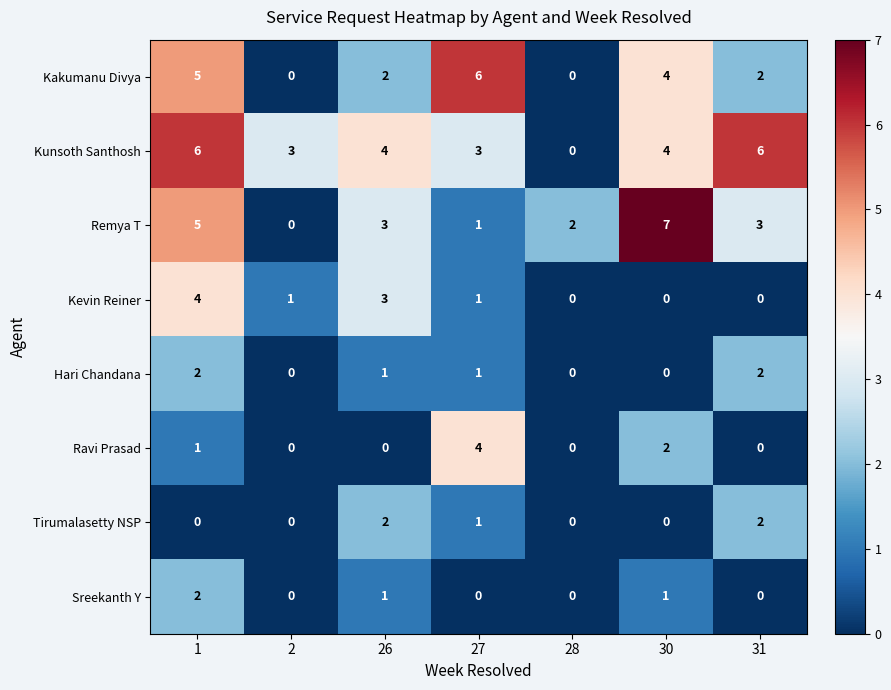

At how many categories does at least one series exceed 5?

4